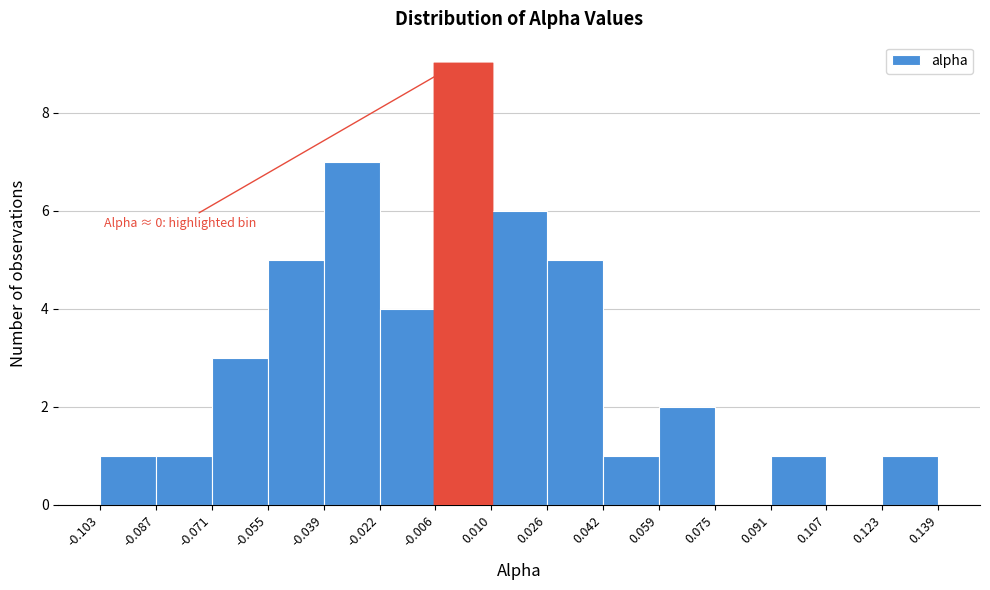

Over which range of the x-axis is the bar tallest?

-0.006 to 0.010